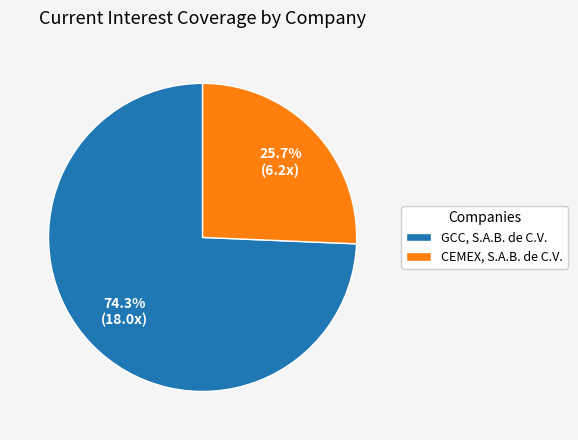

Which category accounts for the majority?

GCC, S.A.B. de C.V.